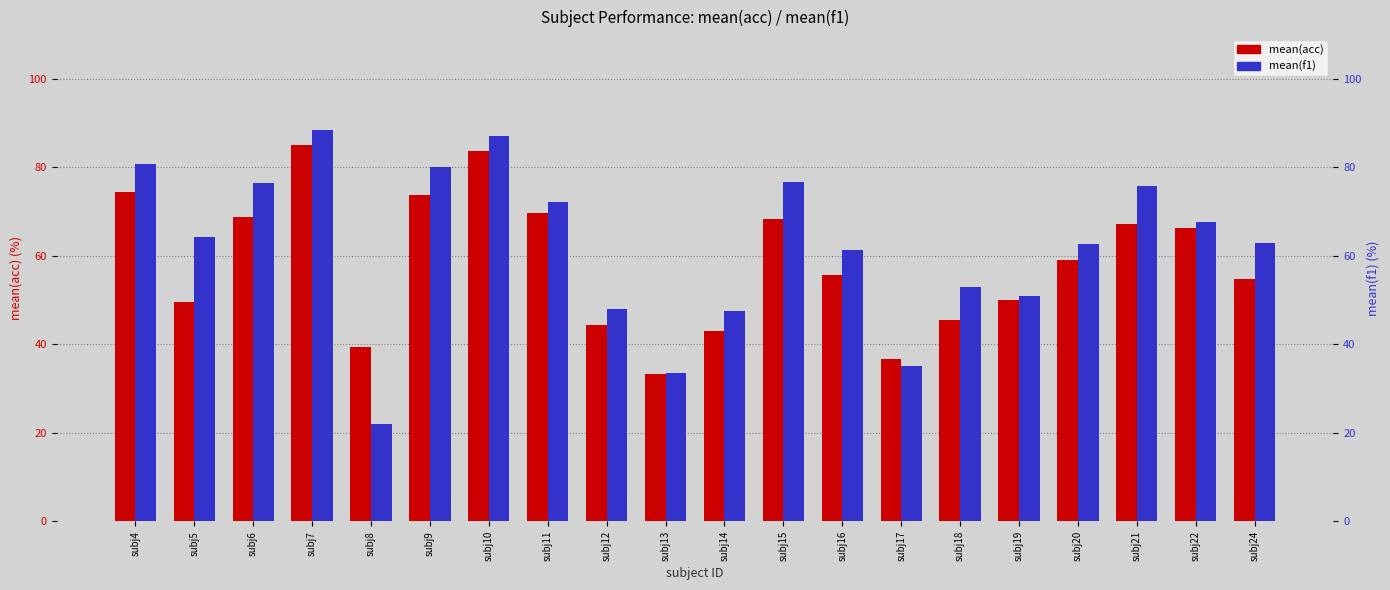

Reading left to right, list all the values displayed in this chart.

mean(acc): 74.5	49.5	68.6	85.0	39.3	73.8	83.7	69.8	44.2	33.3	43.0	68.2	55.7	36.7	45.4	50.0	59.0	67.2	66.3	54.8
mean(f1): 80.7	64.3	76.4	88.3	21.9	80.0	87.0	72.1	47.9	33.5	47.6	76.6	61.2	35.2	53.0	50.9	62.6	75.7	67.7	62.9